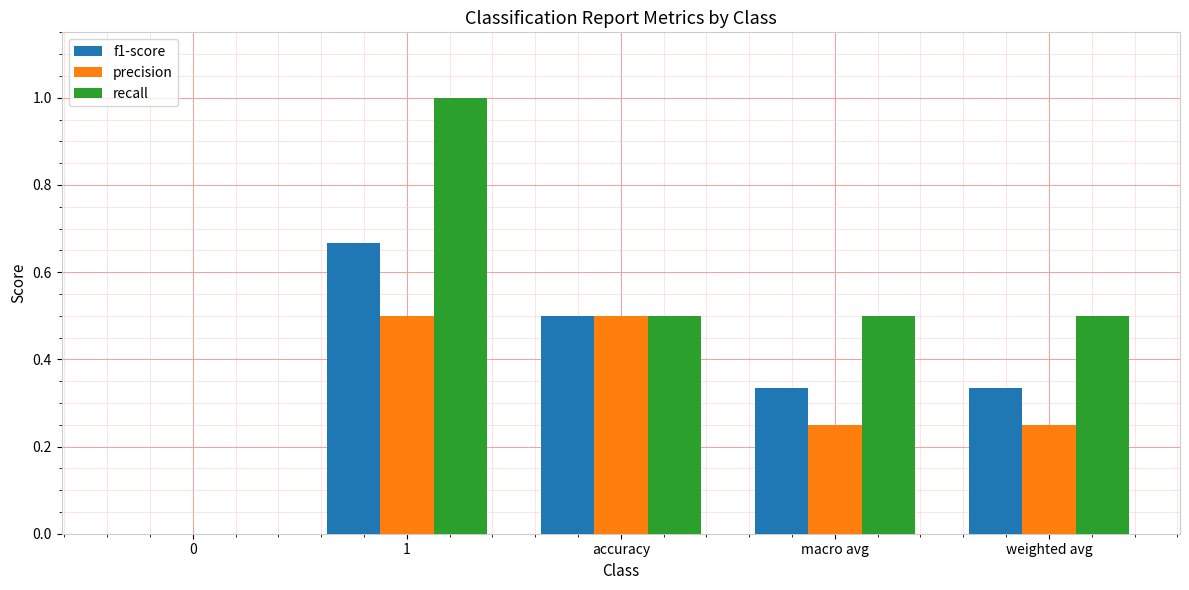

True or false: f1-score has a value of 0.1 at weighted avg.

False